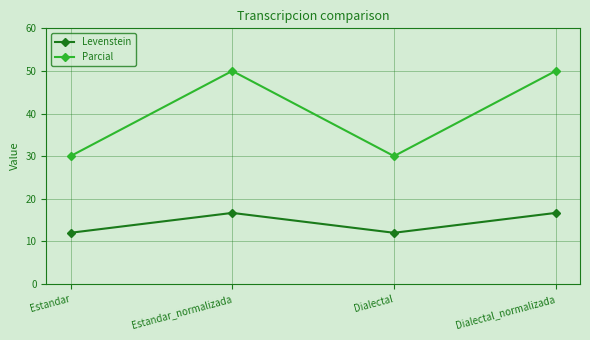

Which series has the widest spread of values?

Parcial